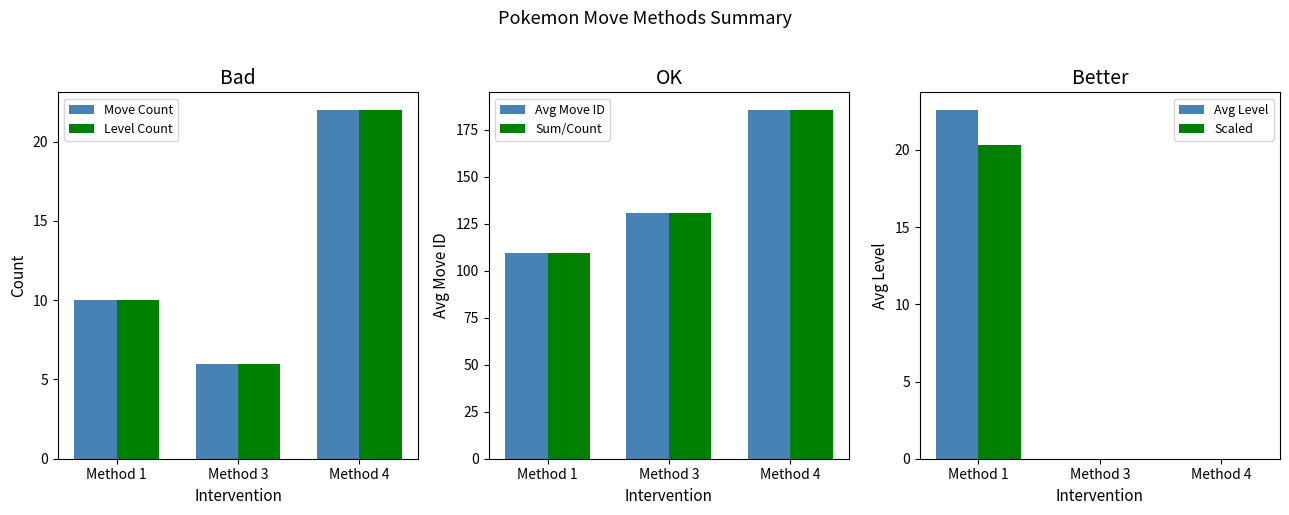

Reading left to right, extract all data points from this chart.

Move Count: 10.0	6.0	22.0
Level Count: 10.0	6.0	22.0
Avg Move ID: 109.5	130.8	185.6
Sum/Count: 109.5	130.8	185.6
Avg Level: 22.6	0.0	0.0
Scaled: 20.3	0.0	0.0